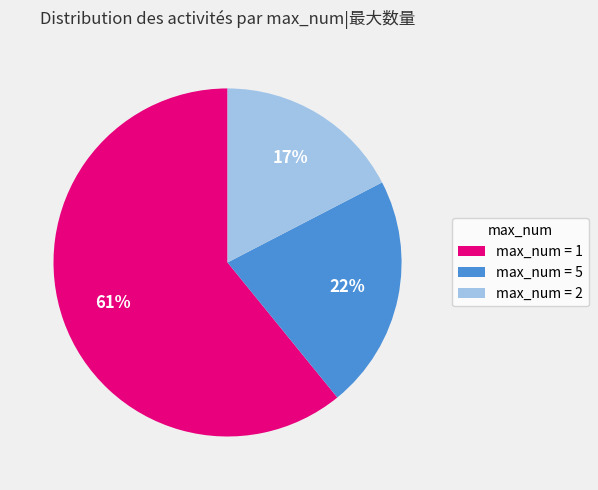

Between max_num = 5 and max_num = 1, which is larger?

max_num = 1